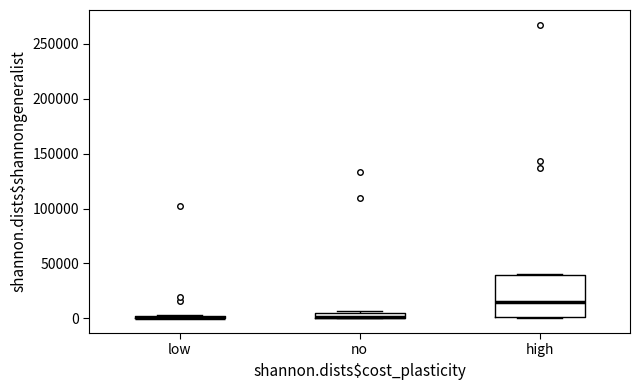

Comparing the boxes themselves (not the whiskers), which one is the tallest?

high